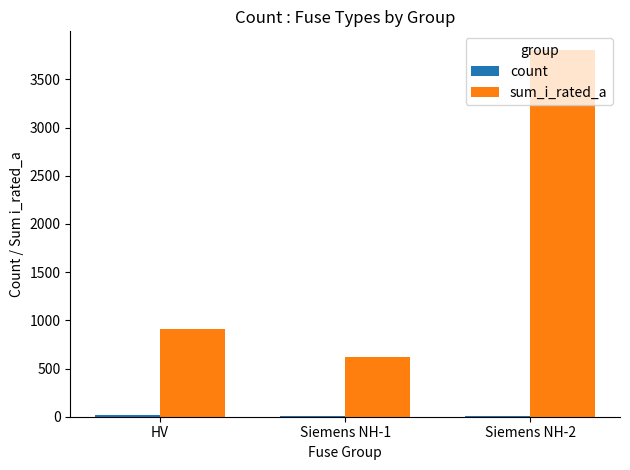

At which category does the chart reach its peak across all series?

Siemens NH-2